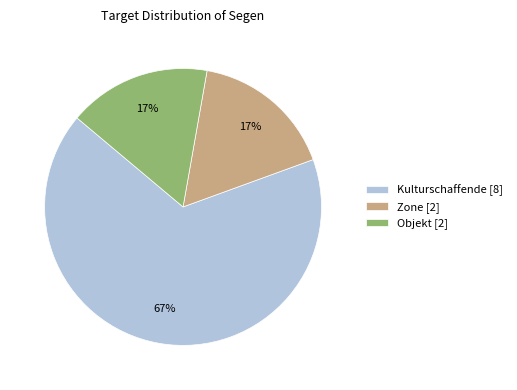

To the nearest percent, what percentage of the pie is Objekt?

17%